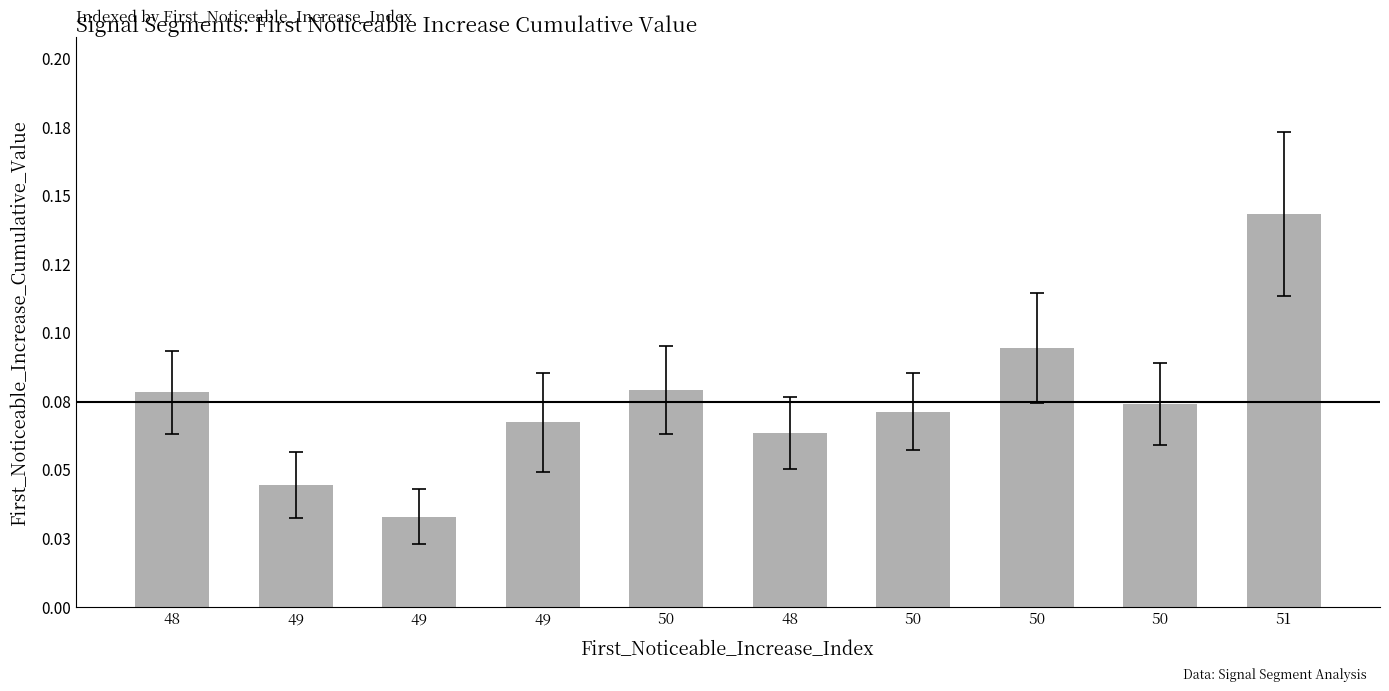

Reading left to right, list all the values displayed in this chart.

48=0.1	49=0.0	49=0.0	49=0.1	50=0.1	48=0.1	50=0.1	50=0.1	50=0.1	51=0.1